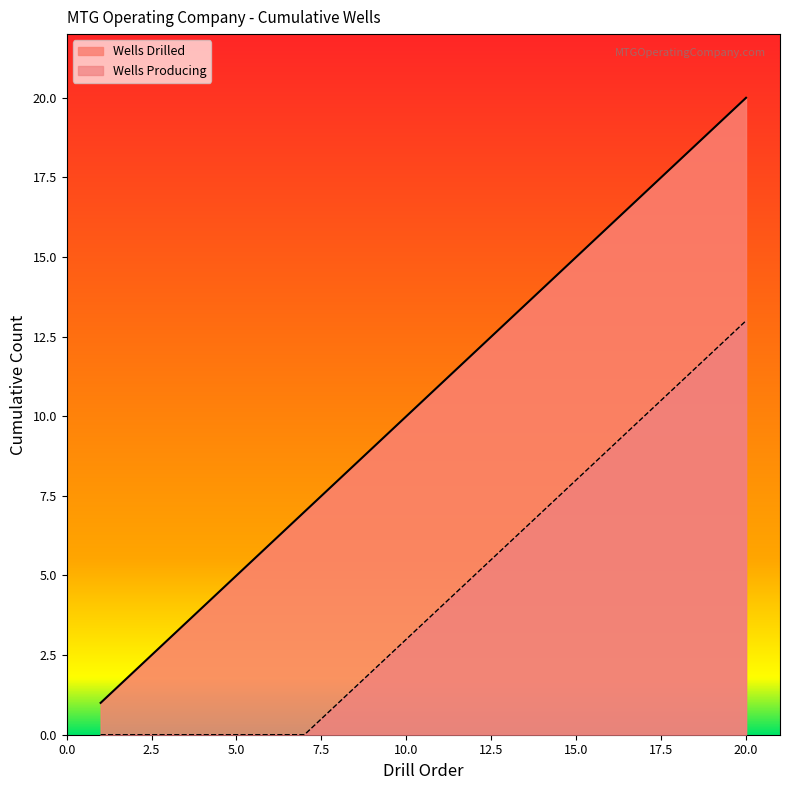

Which category has the highest value in the Wells Producing series?

20.0